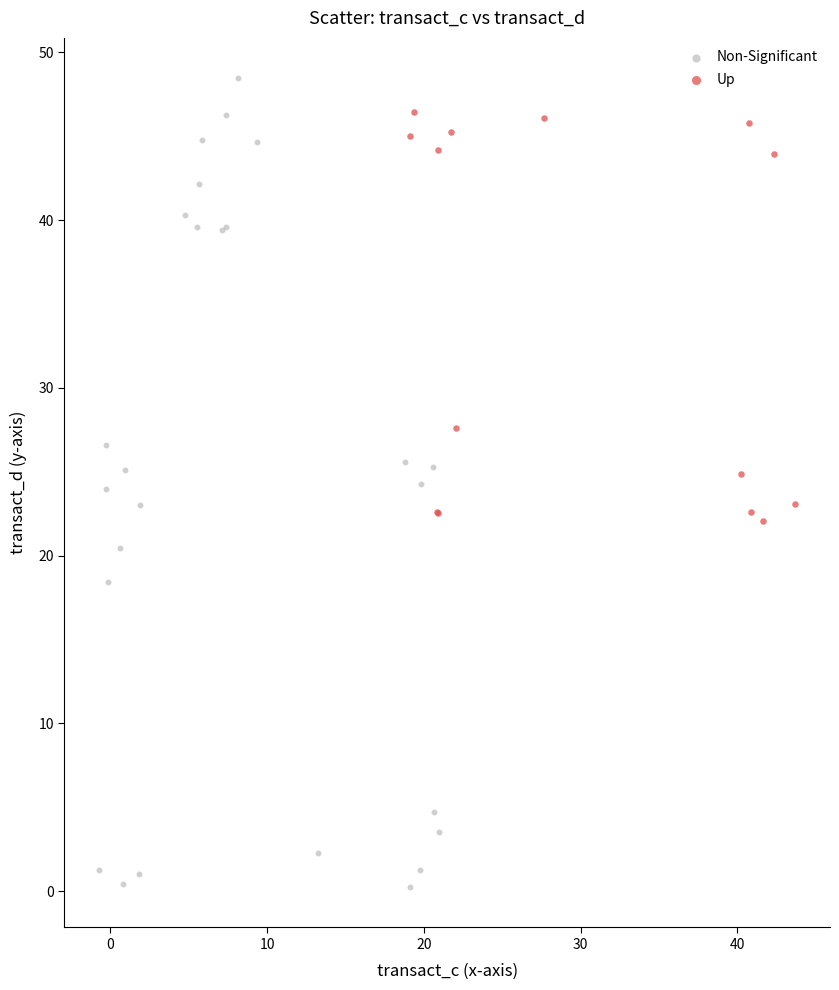

Which series reaches the minimum Y coordinate?

Non-Significant